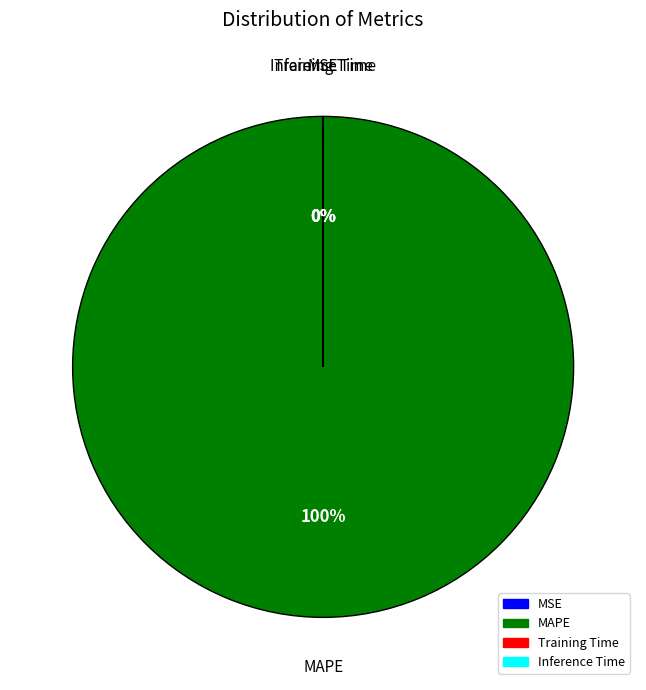

What percentage is the MAPE slice, to the nearest percent?

100%